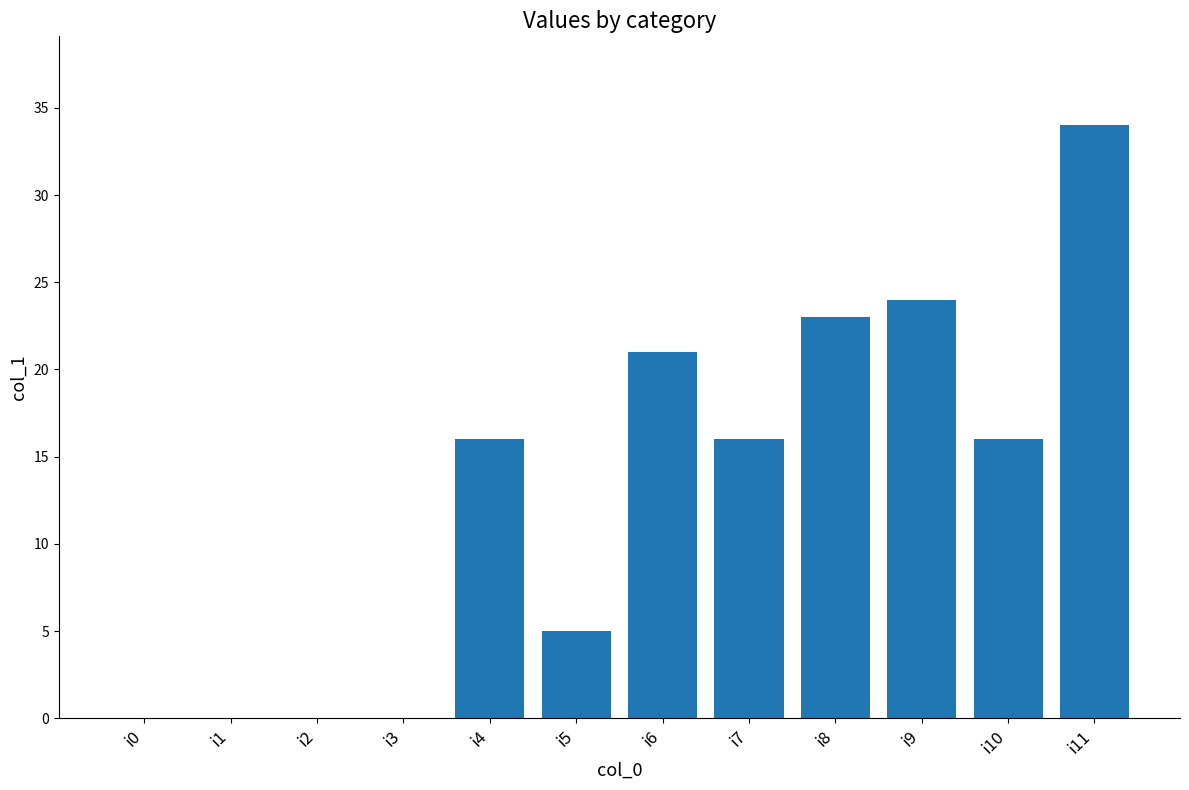

The chart shows a value of 16 at i7. True or false?

True